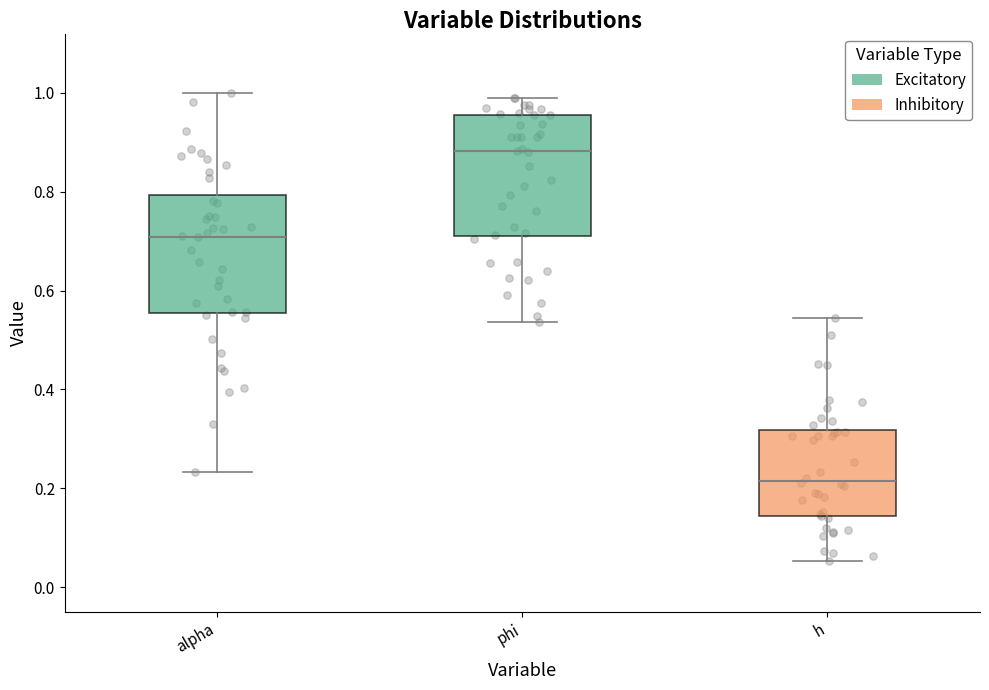

Where does the median line of the box for h sit on the y-axis? The values are not printed on the chart, so give them approximately, as read against the axis.

0.22